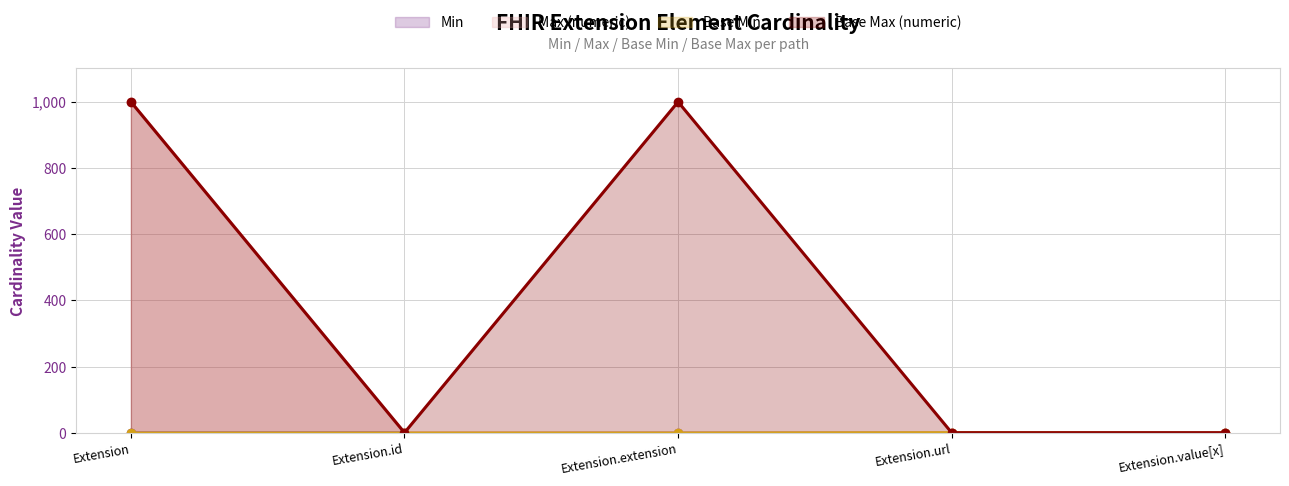

Which category has the lowest value across all series?

Extension